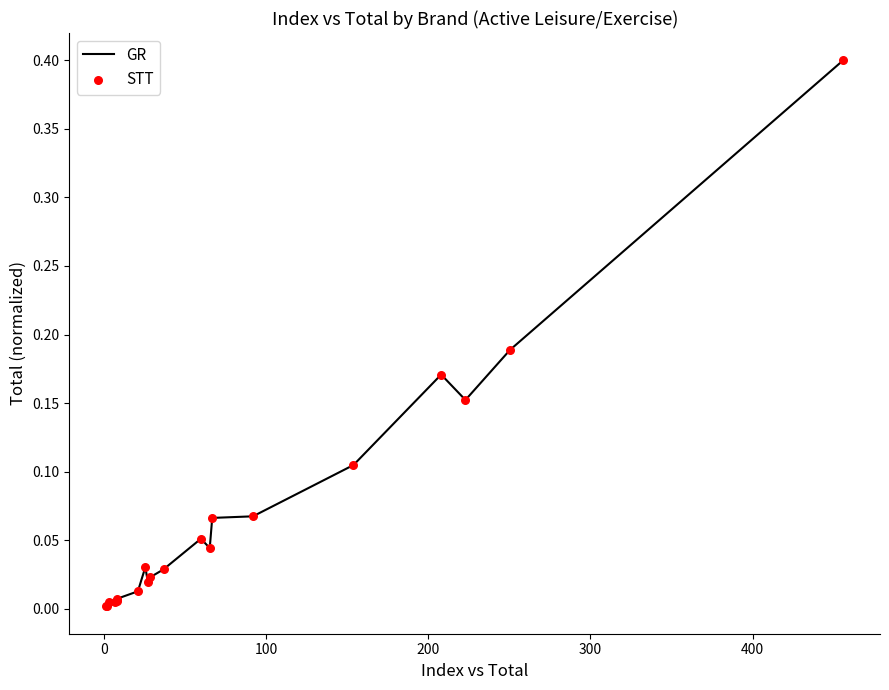

What is the difference between the maximum and minimum values?

0.4